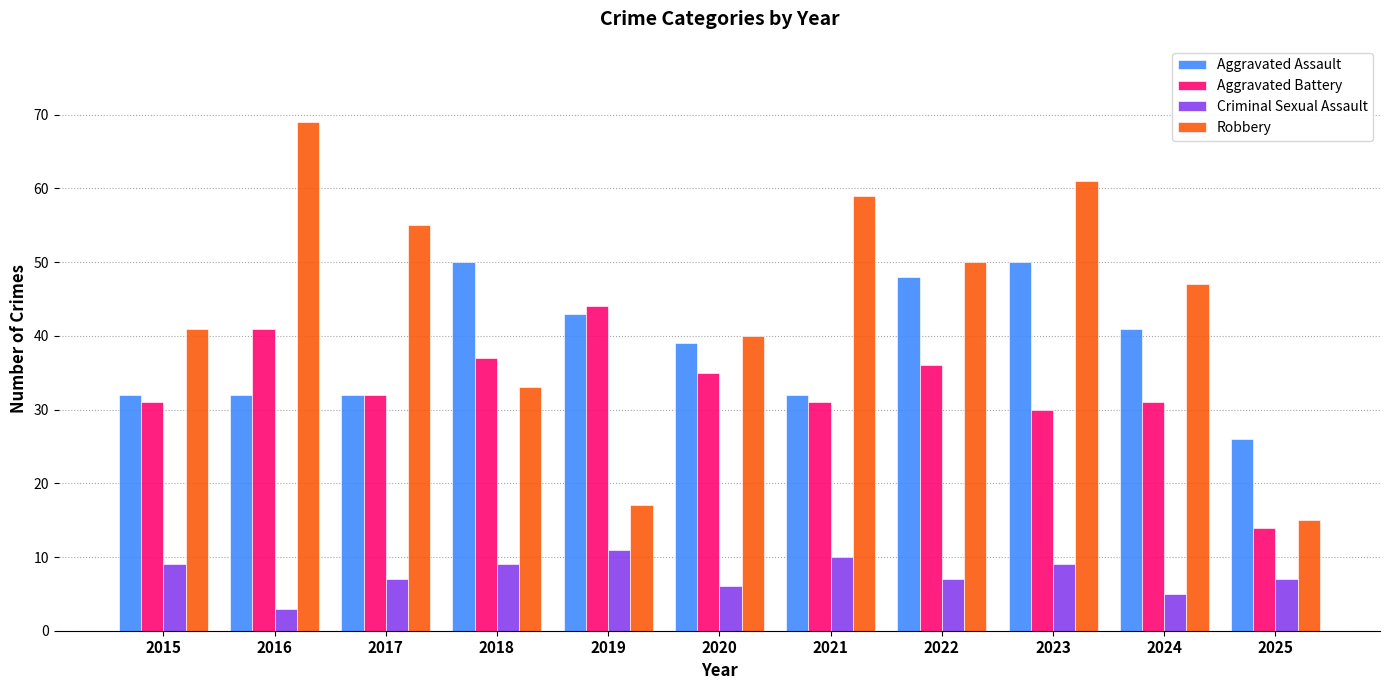

What is the spread (max minus min) of values at 2020?

34